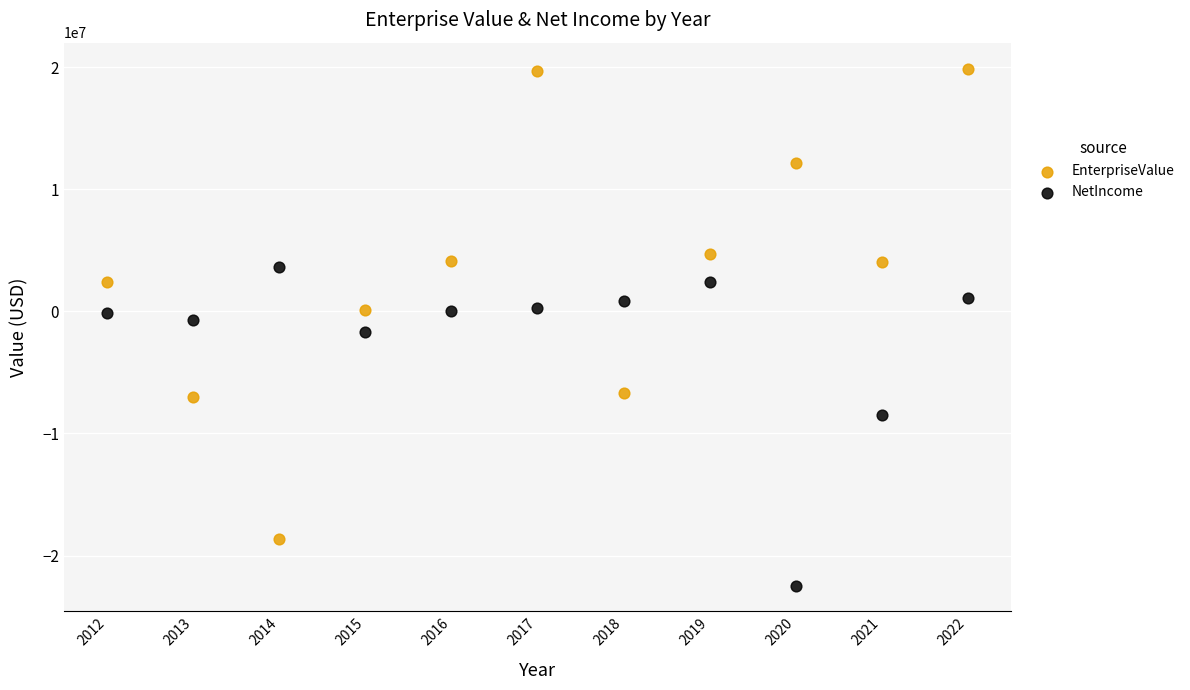

In the NetIncome series, what Y value is closest to -9405500?

-8514000.0